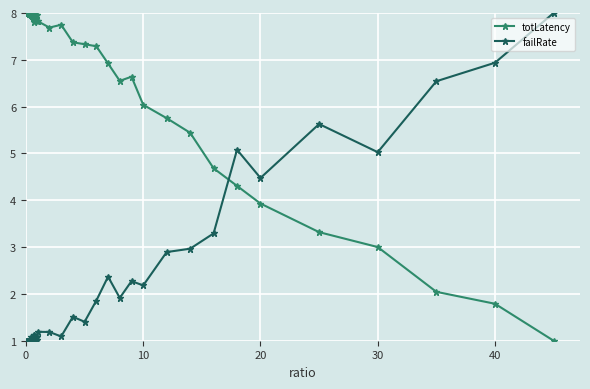

What is the average value of the totLatency series?

6.6